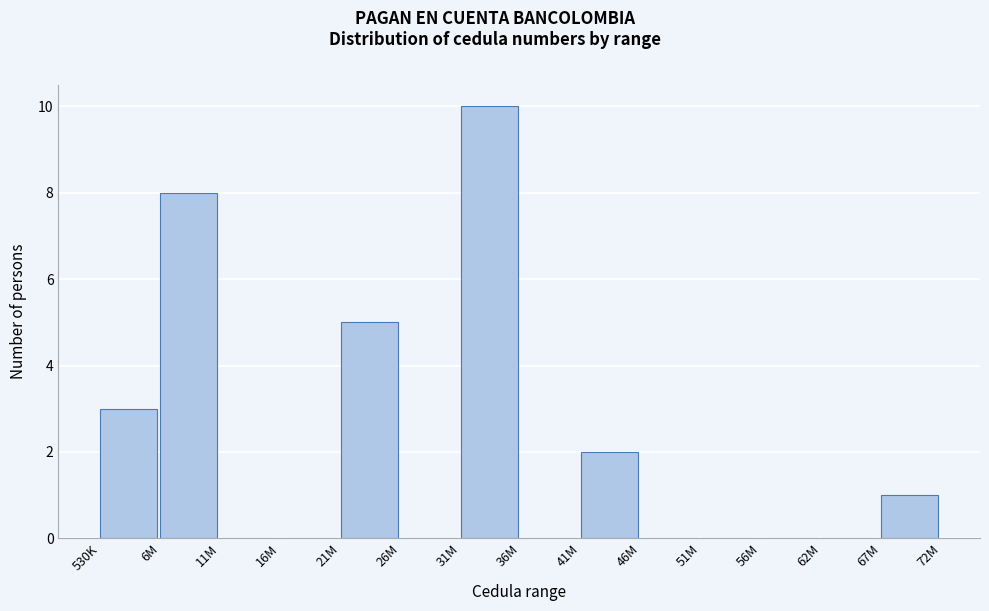

Reading left to right, transcribe all the data shown in this chart.

530K=3	6M=8	11M=0	16M=0	21M=5	26M=0	31M=10	36M=0	41M=2	46M=0	51M=0	56M=0	62M=0	67M=1